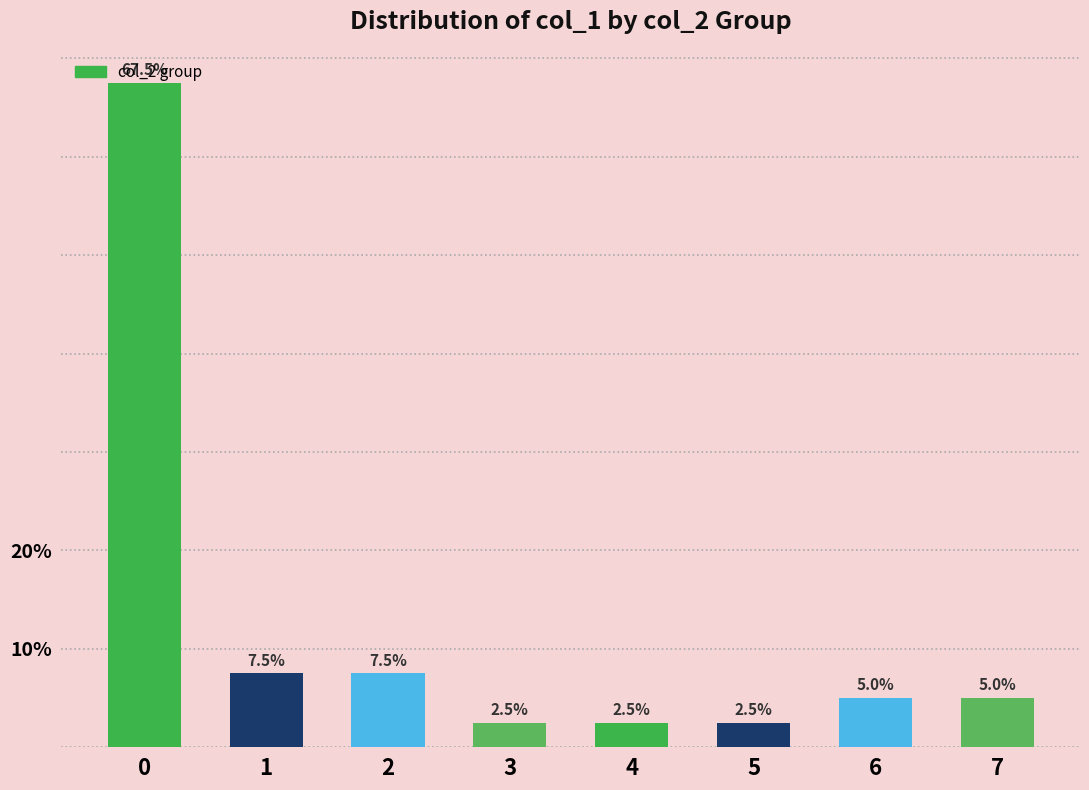

Does the chart contain any negative values?

No